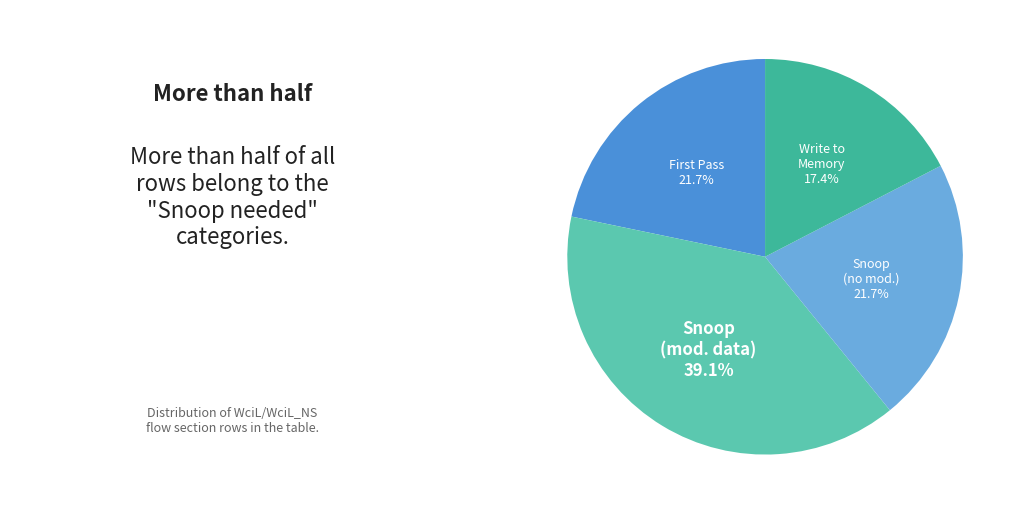

How many segments does this pie chart have?

4